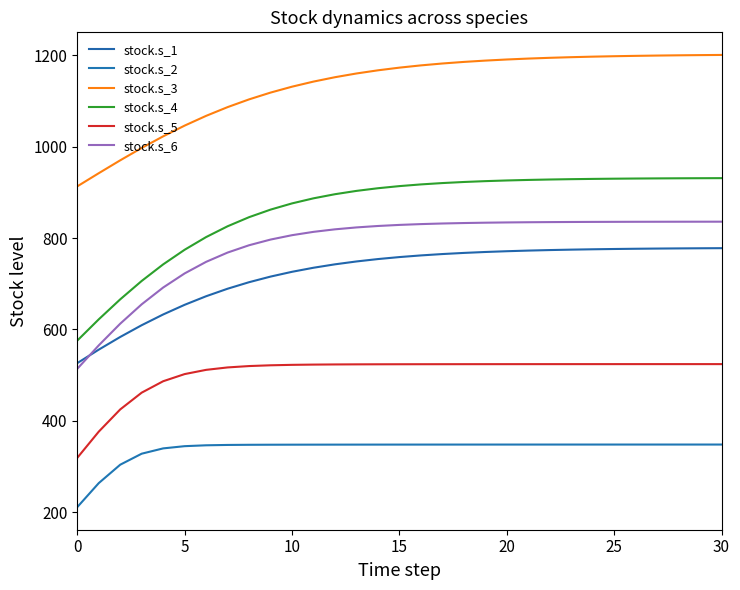

What is the sum of all stock.s_2 values?

10480.5